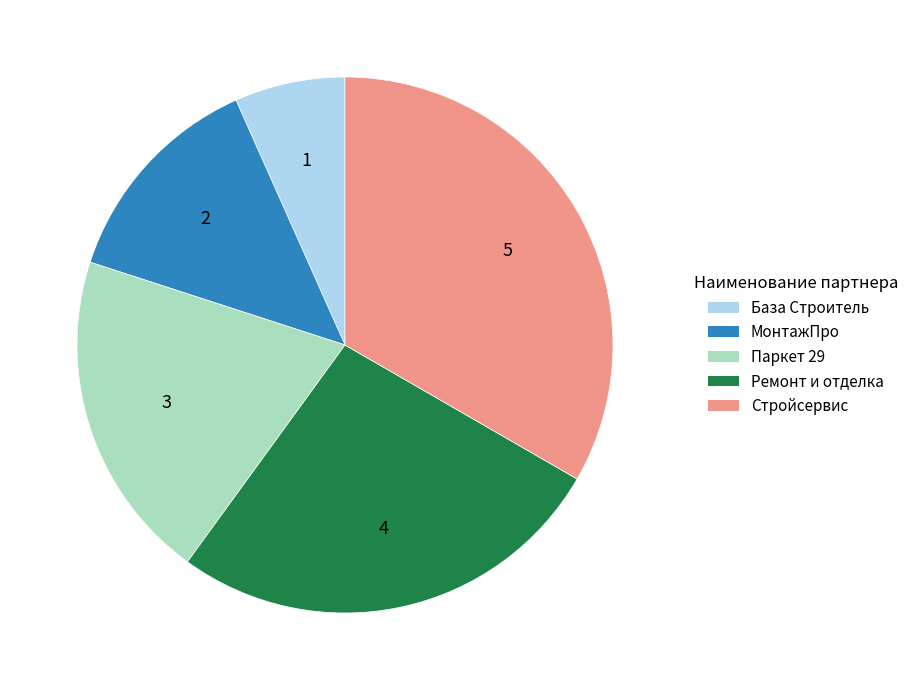

Which slice is the largest?

Стройсервис